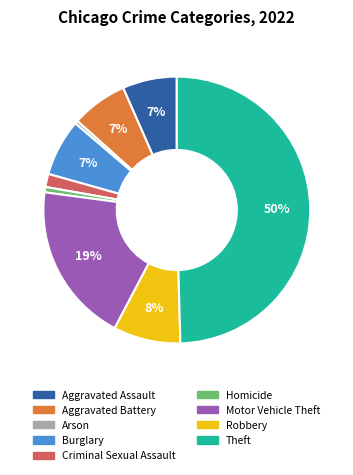

What percentage is the Motor Vehicle Theft slice, to the nearest percent?

19%